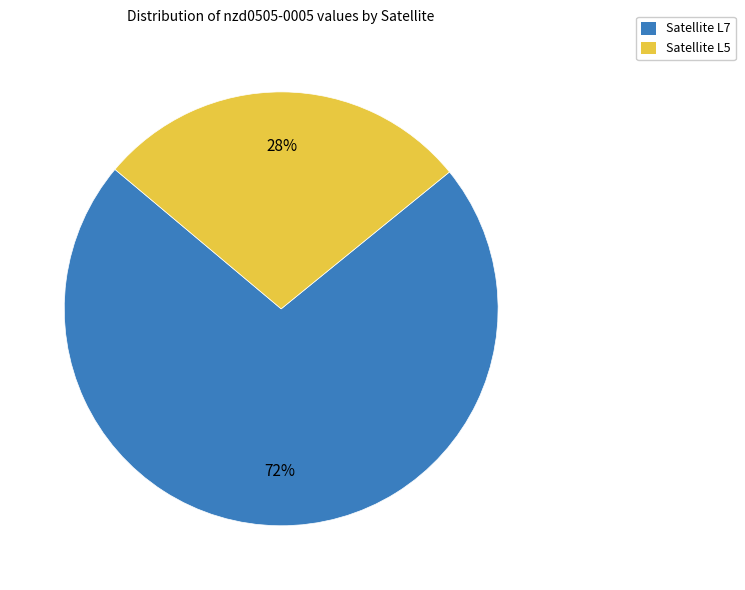

To the nearest percent, what portion does Satellite L7 represent?

72%